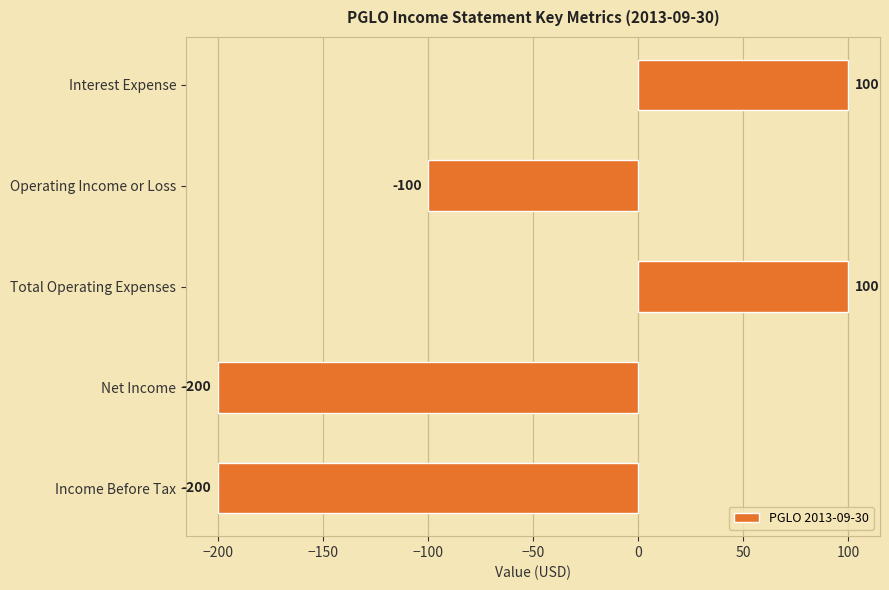

True or false: the data shows -100 at Operating Income or Loss.

True